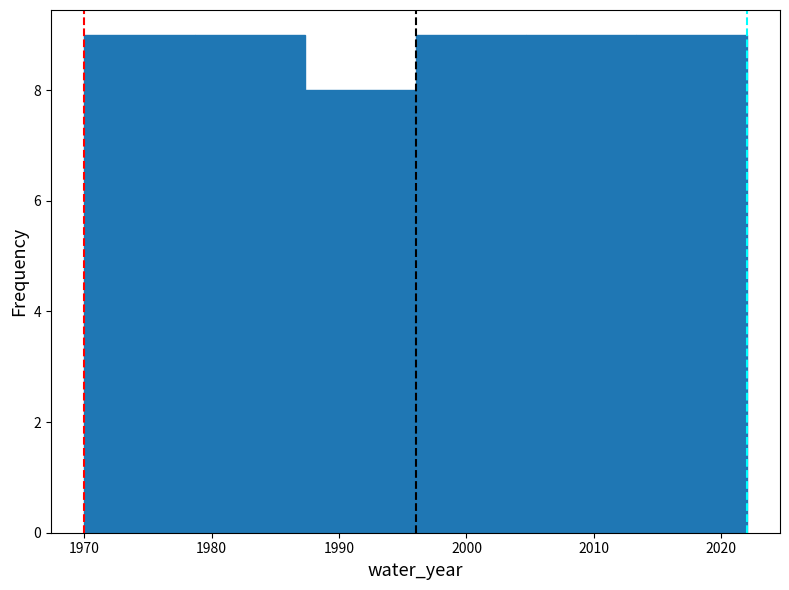

Reading left to right, list every bar in this chart as the range it spans on the x-axis followed by its height. Neither the bar edges nor the heights are printed on the chart, so give them approximately, as read against the axes.

1970 to 1979: 9
1979 to 1987: 9
1987 to 1996: 8
1996 to 2005: 9
2005 to 2013: 9
2013 to 2022: 9